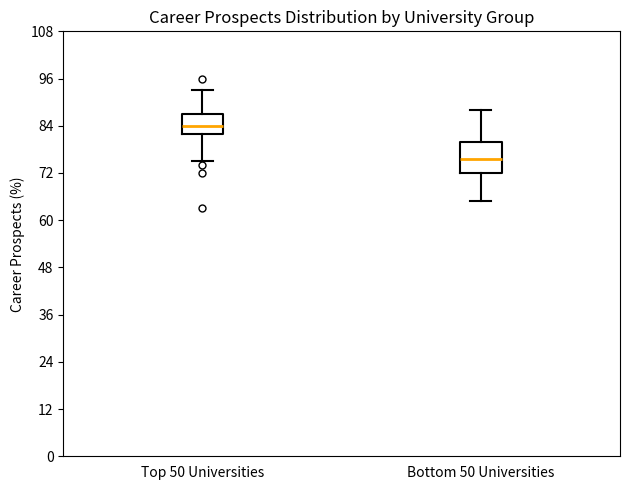

Comparing the boxes themselves (not the whiskers), which one is the tallest?

Bottom 50 Universities